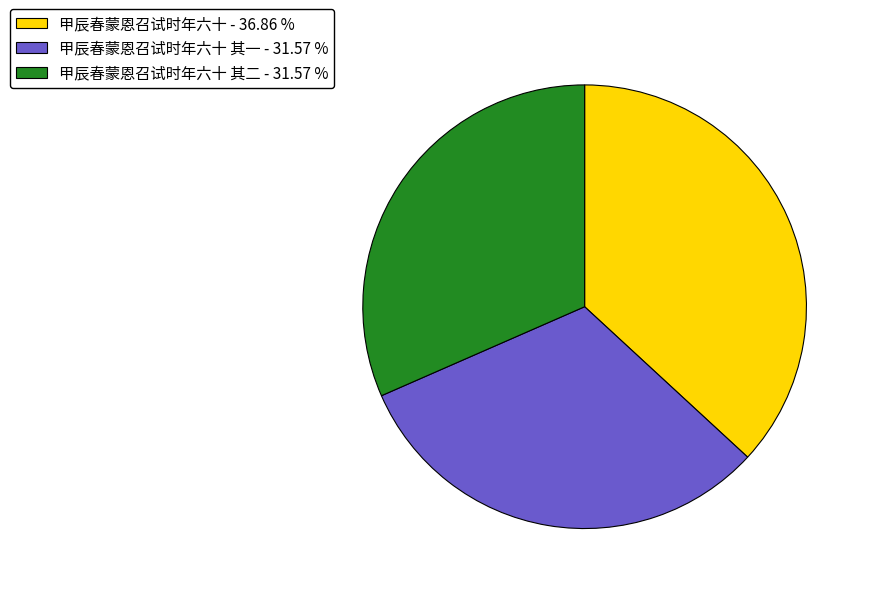

What is the largest slice in the pie chart?

甲辰春蒙恩召试时年六十 - 36.86 %